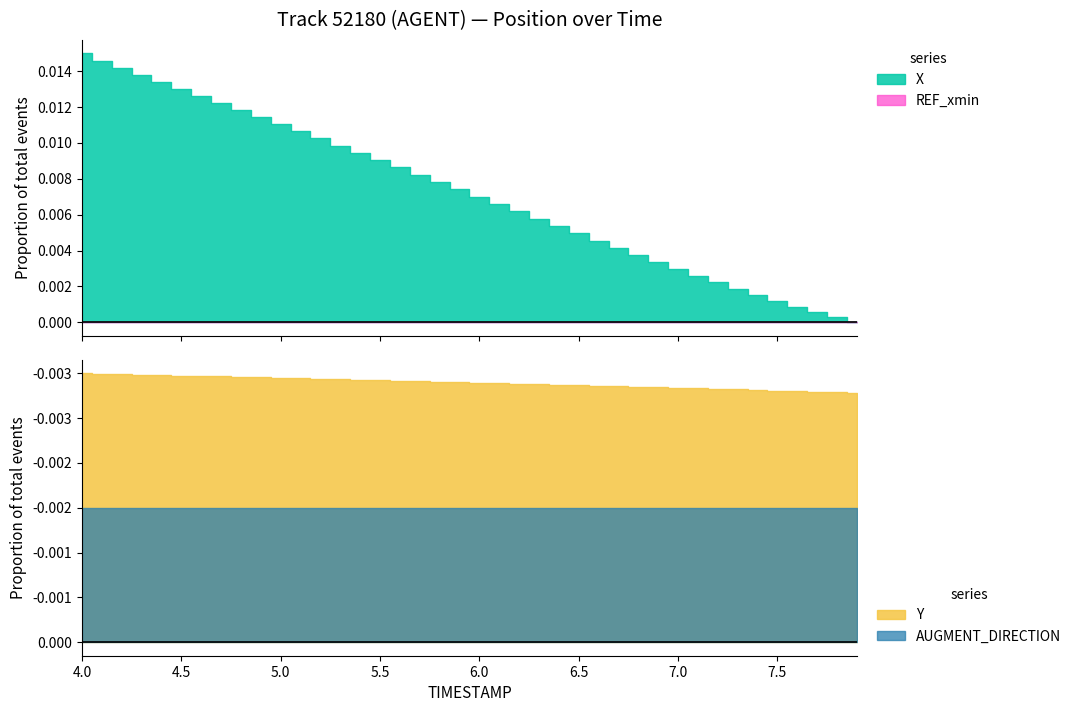

At 6.1, list the series in order from largest to smallest.

X, REF_xmin, AUGMENT_DIRECTION, Y_neg